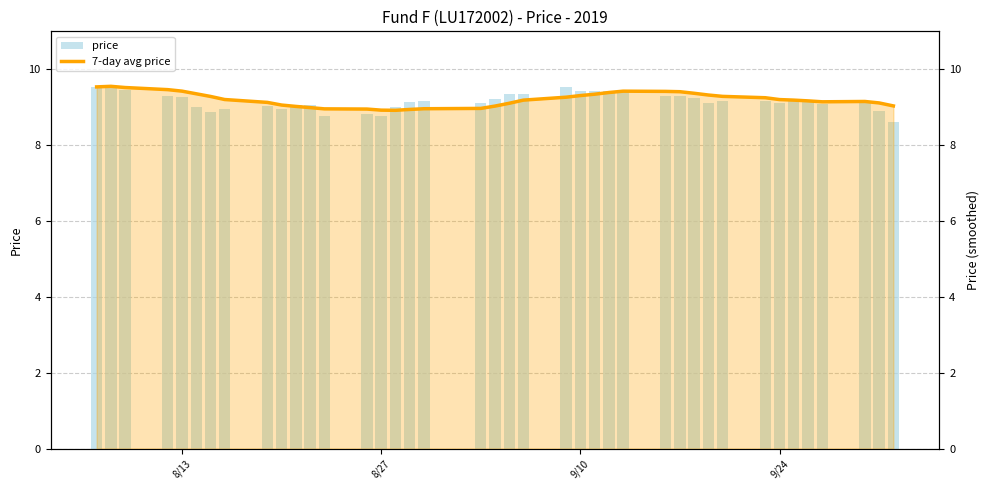

Reading left to right, extract all data points from this chart.

price: 9.5	9.6	9.4	9.3	9.3	9.0	8.9	9.0	9.0	9.0	9.0	9.0	8.8	8.8	8.8	9.0	9.1	9.2	9.1	9.2	9.3	9.3	9.5	9.4	9.4	9.4	9.4	9.3	9.3	9.2	9.1	9.2	9.2	9.1	9.2	9.1	9.1	9.2	8.9	8.6
7-day avg price: 9.5	9.5	9.5	9.5	9.4	9.3	9.3	9.2	9.1	9.1	9.0	9.0	9.0	8.9	8.9	8.9	8.9	9.0	9.0	9.0	9.1	9.2	9.3	9.3	9.3	9.4	9.4	9.4	9.4	9.4	9.3	9.3	9.2	9.2	9.2	9.2	9.1	9.1	9.1	9.0